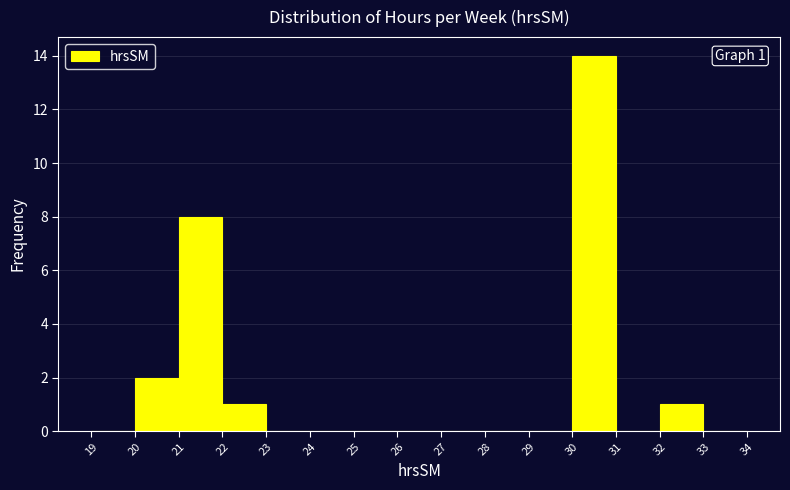

Which range on the x-axis has the tallest bar?

30 to 31